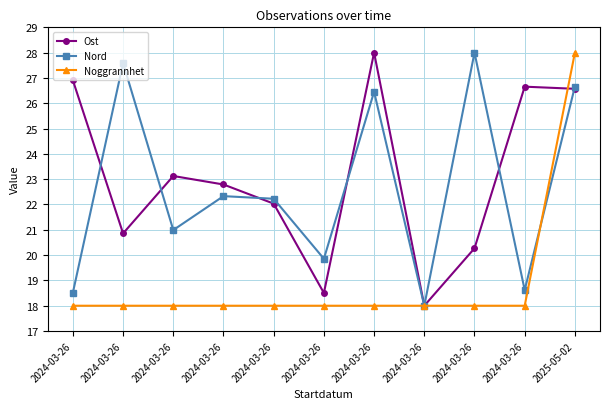

What is the value of the Noggrannhet point at the 8th from the left?

18.0